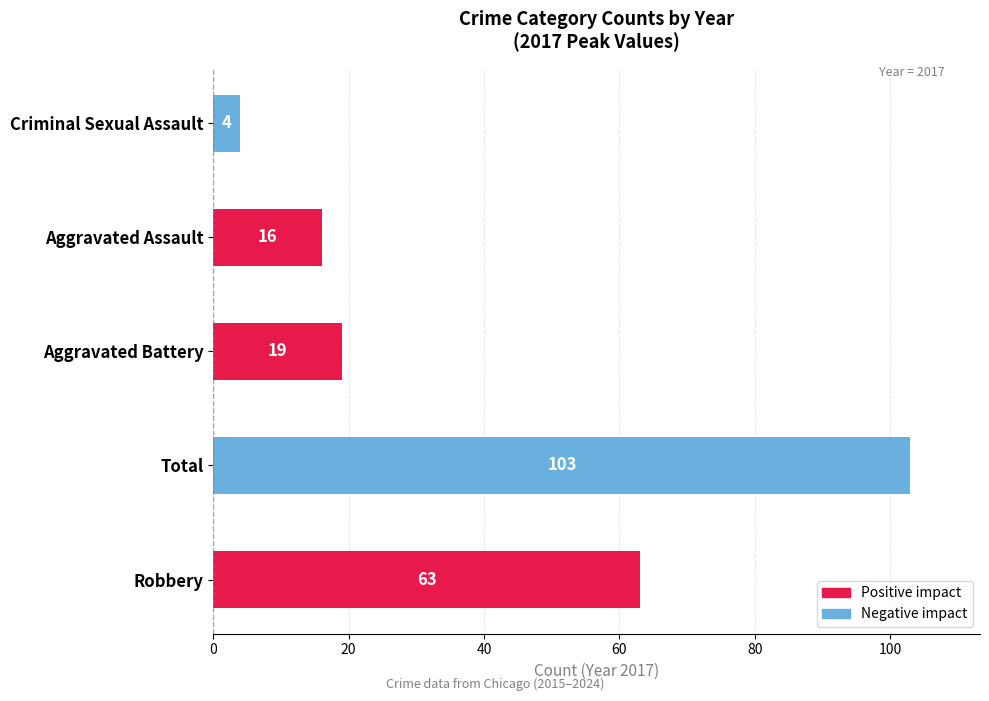

What is the difference between the maximum and minimum values?

99